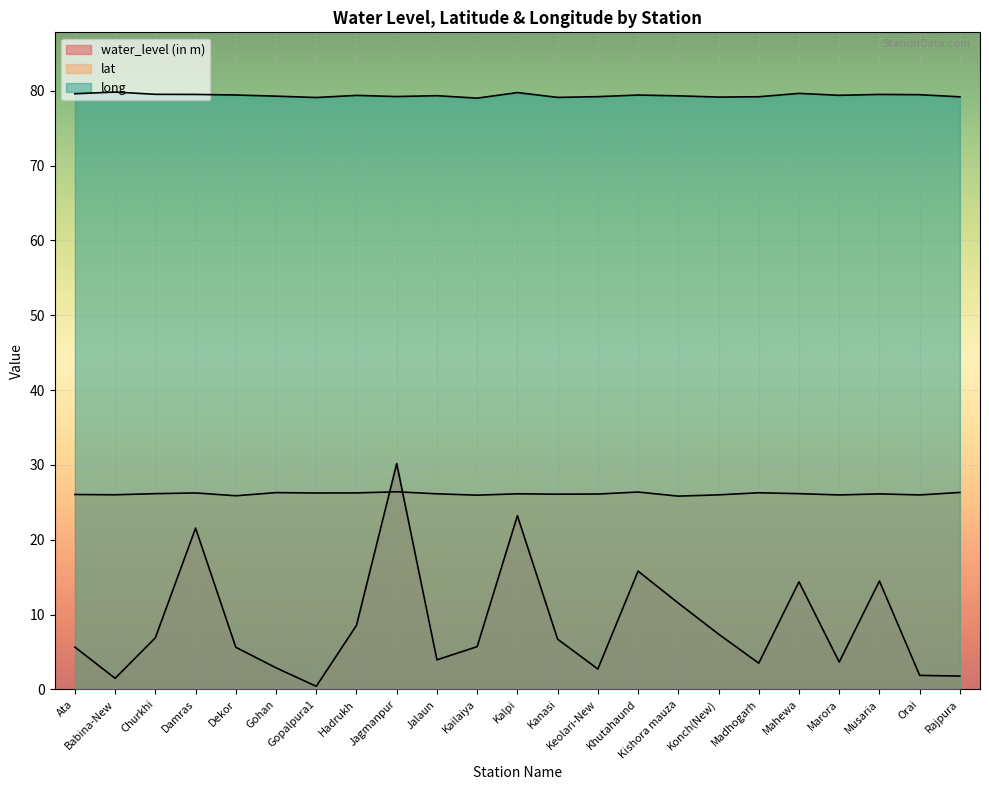

At which category is the sum across all series the highest?

Jagmanpur